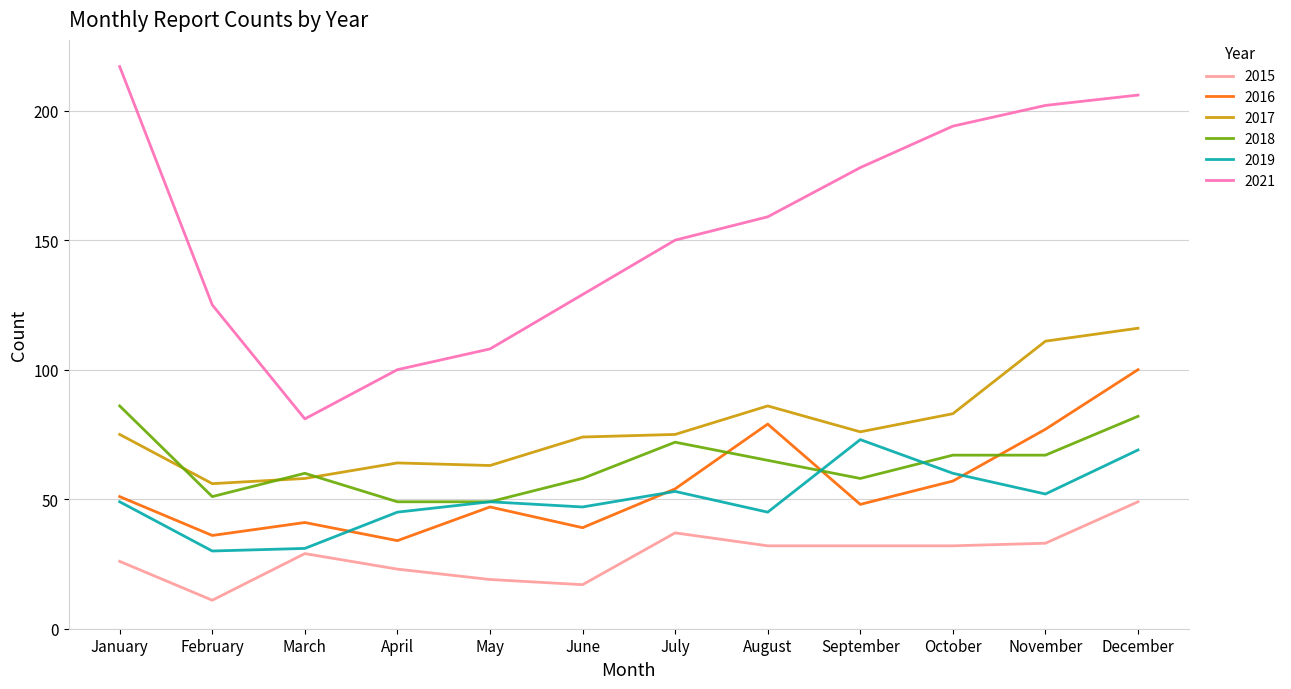

The 2019 series shows 29 at November. True or false?

False